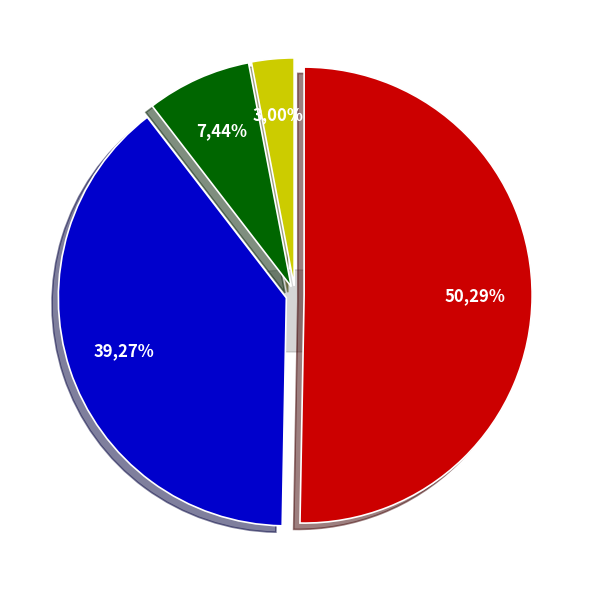

Is it true that modřín is 3% of the pie?

True